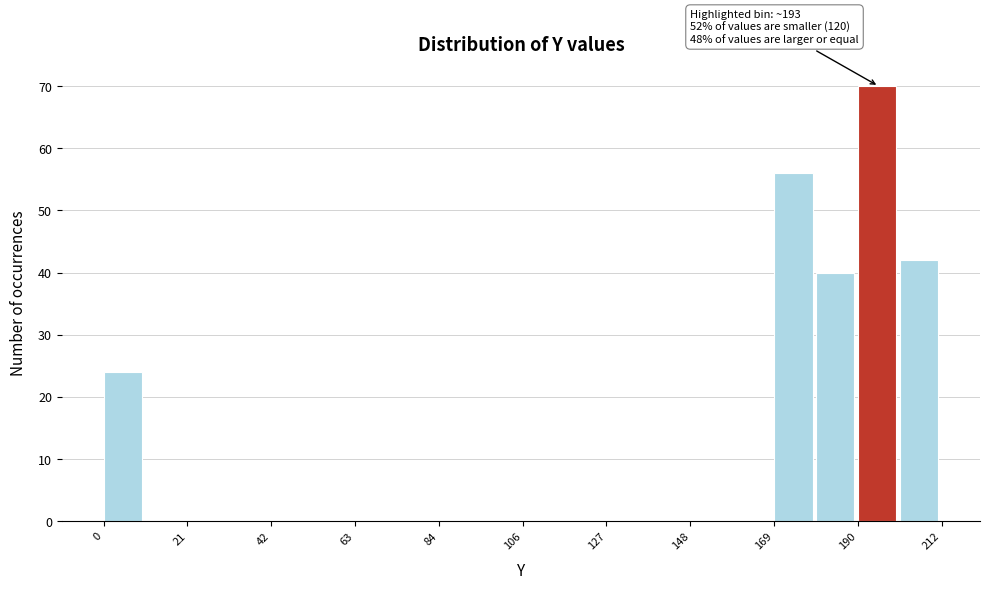

Read against the x-axis, roughly where is the centre of the tallest bar?

195